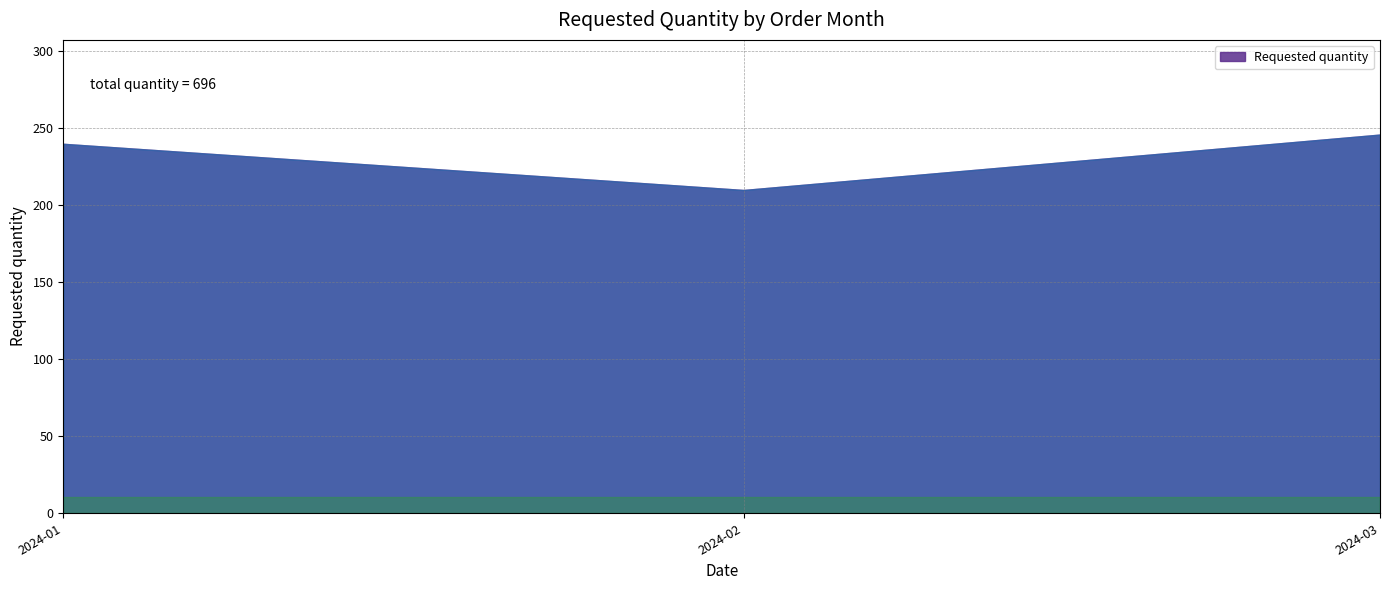

What is the average value?

232